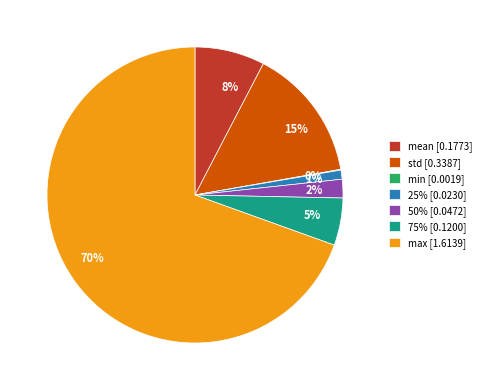

Is the sum of 50% and max greater than half?

Yes